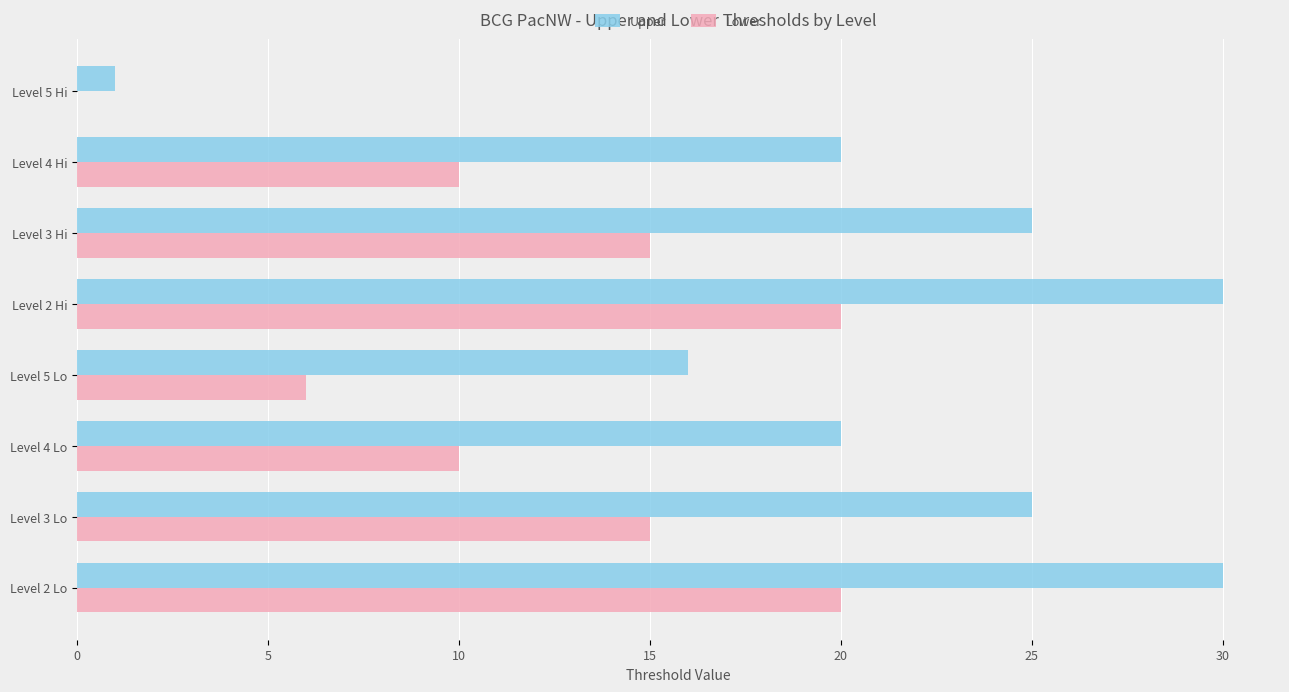

What is the total value across all series at Level 2 Hi?

50